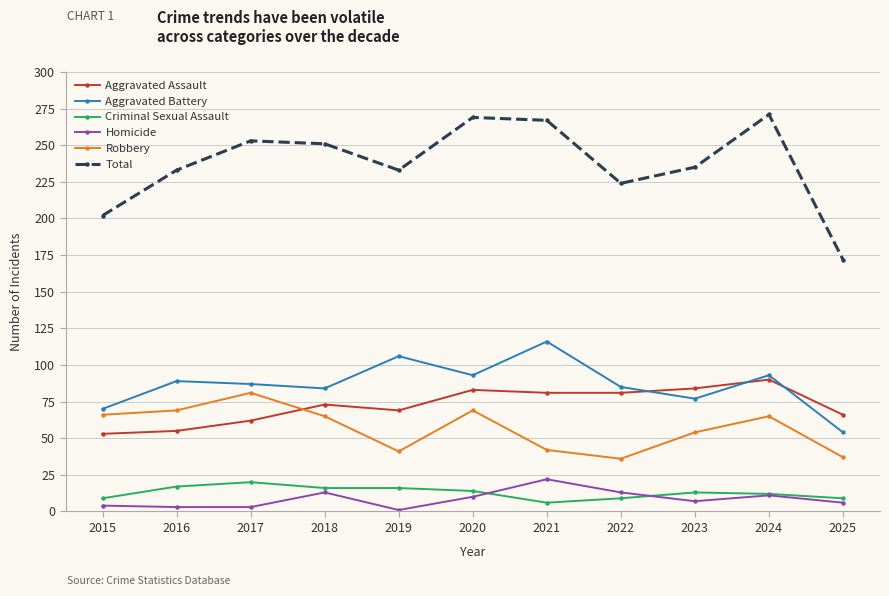

What is the sum of all Aggravated Assault values?

797